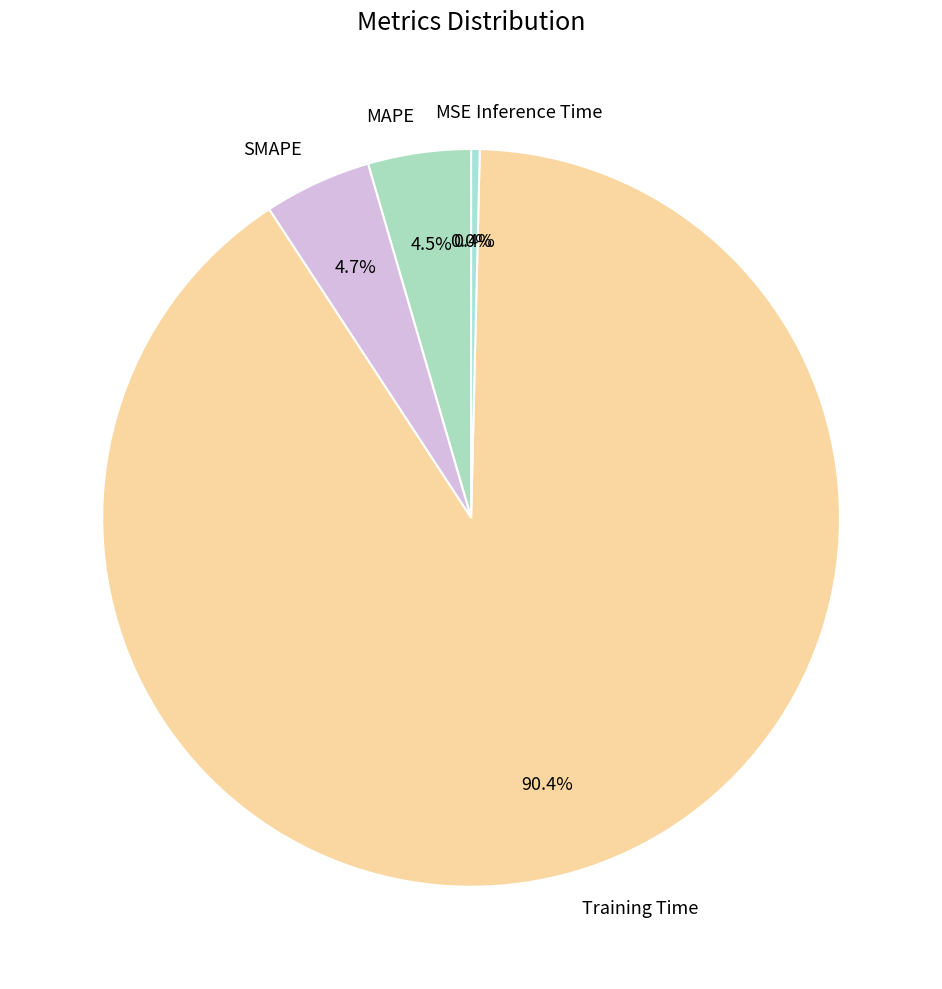

Is there any slice that represents more than half of the pie?

Yes